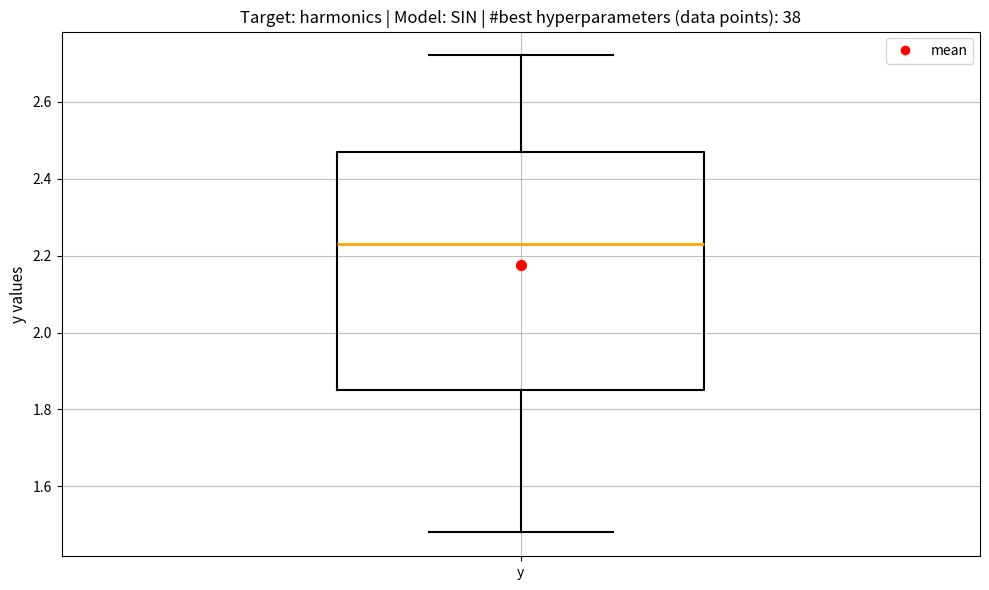

Transcribe this box plot: give where the median line is, the range the box spans, and where the two whiskers end, as read against the y-axis. The values are not printed on the chart, so give them approximately, as read against the axis.

median 2.24, box 1.86 to 2.46, whiskers 1.48 to 2.72